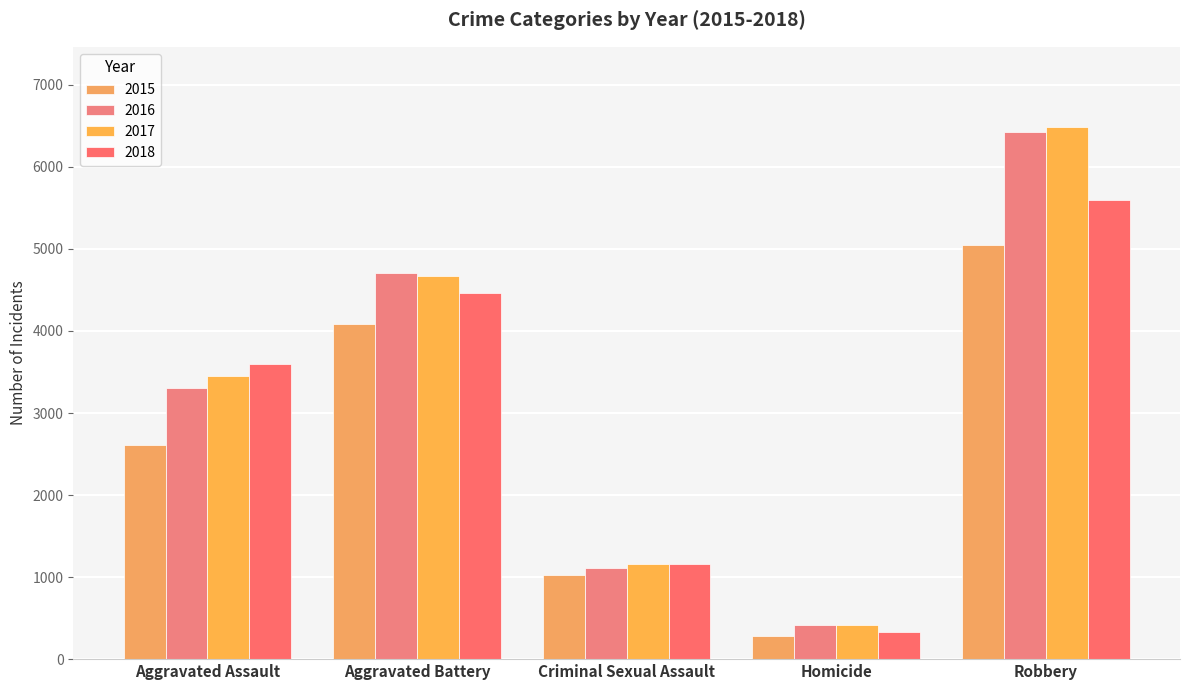

Rank the categories by 2016 value from highest to lowest.

Robbery, Aggravated Battery, Aggravated Assault, Criminal Sexual Assault, Homicide